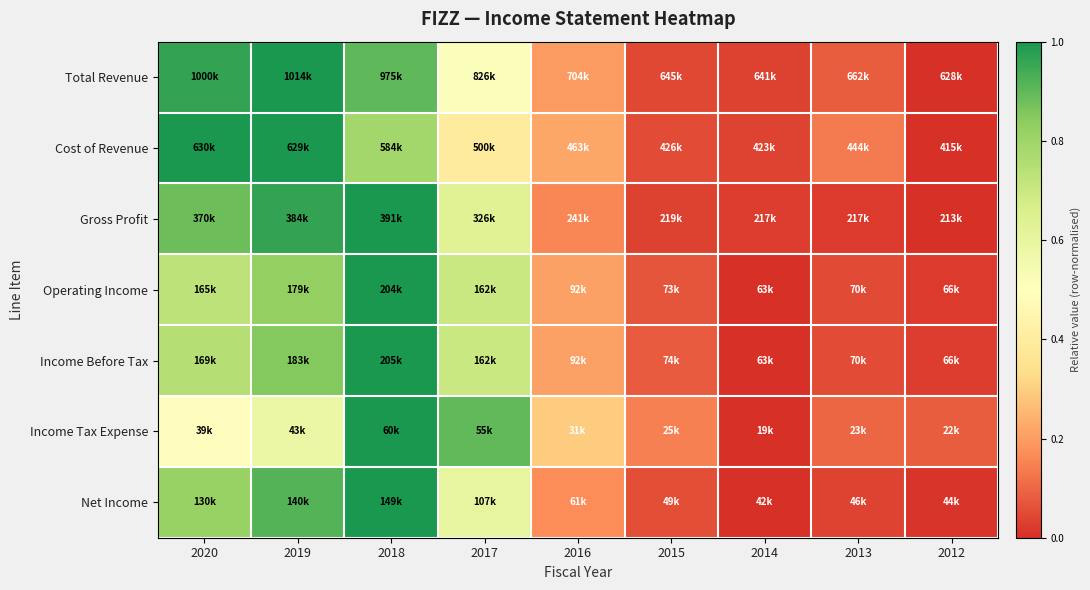

Reading right to left, what are all the values shown in this chart?

Total Revenue: 2012=0.0	2013=0.1	2014=0.0	2015=0.0	2016=0.2	2017=0.5	2018=0.9	2019=1.0	2020=1.0
Cost of Revenue: 2012=0.0	2013=0.1	2014=0.0	2015=0.1	2016=0.2	2017=0.4	2018=0.8	2019=1.0	2020=1.0
Gross Profit: 2012=0.0	2013=0.0	2014=0.0	2015=0.0	2016=0.2	2017=0.6	2018=1.0	2019=1.0	2020=0.9
Operating Income: 2012=0.0	2013=0.0	2014=0.0	2015=0.1	2016=0.2	2017=0.7	2018=1.0	2019=0.8	2020=0.7
Income Before Tax: 2012=0.0	2013=0.1	2014=0.0	2015=0.1	2016=0.2	2017=0.7	2018=1.0	2019=0.8	2020=0.7
Income Tax Expense: 2012=0.1	2013=0.1	2014=0.0	2015=0.1	2016=0.3	2017=0.9	2018=1.0	2019=0.6	2020=0.5
Net Income: 2012=0.0	2013=0.0	2014=0.0	2015=0.1	2016=0.2	2017=0.6	2018=1.0	2019=0.9	2020=0.8